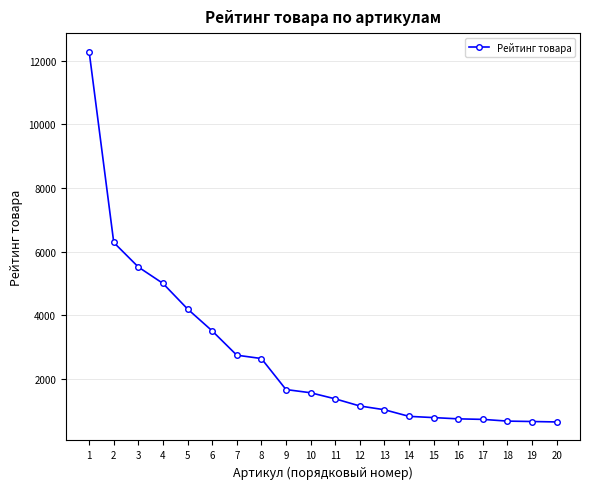

Does the chart display data point markers on the line(s)?

Yes